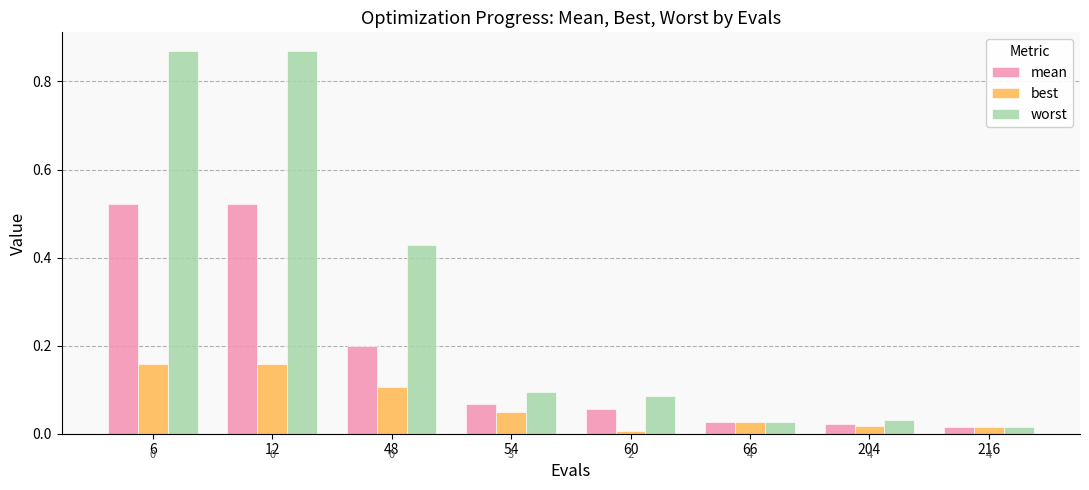

Count the number of data series in this chart.

3